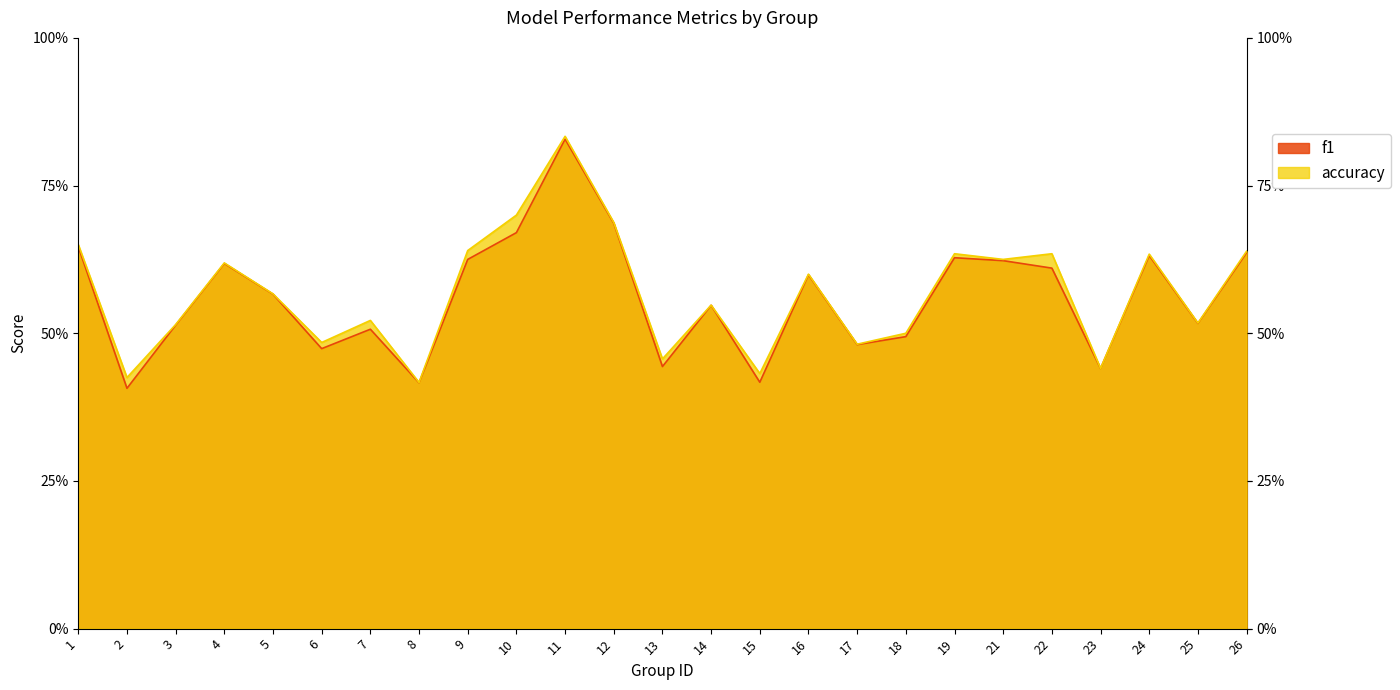

True or false: f1 and accuracy cross at least once.

False